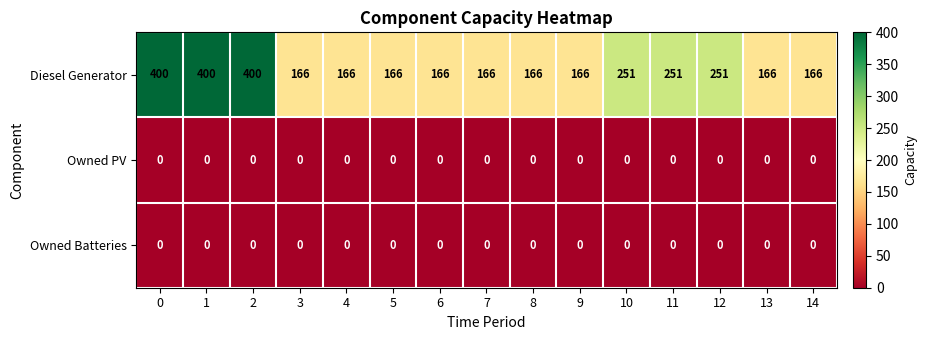

What is the difference between the highest and lowest values at 11?

251